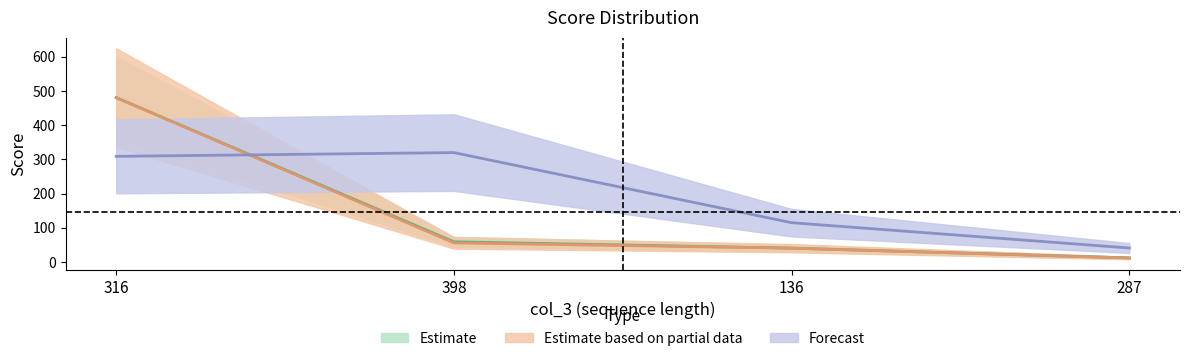

Does the chart display data point markers on the line(s)?

No